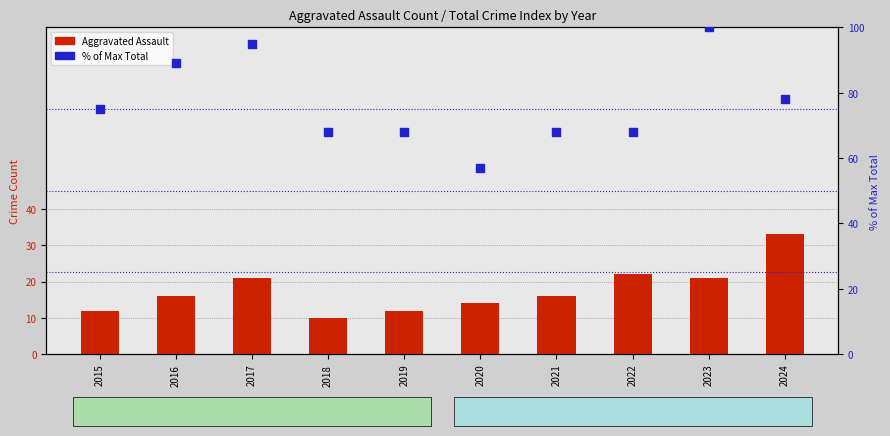

Is the value of Percent of Max Total at 2015 greater than the value of Aggravated Assault at 2022?

Yes